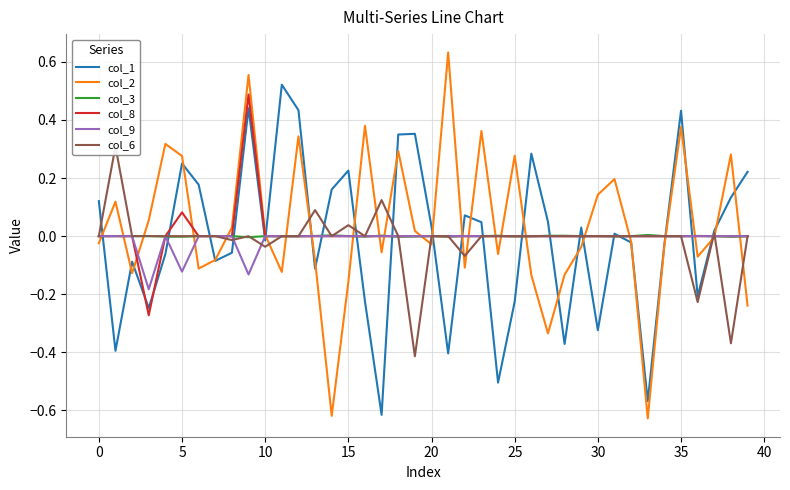

How many lines are shown in the chart?

6